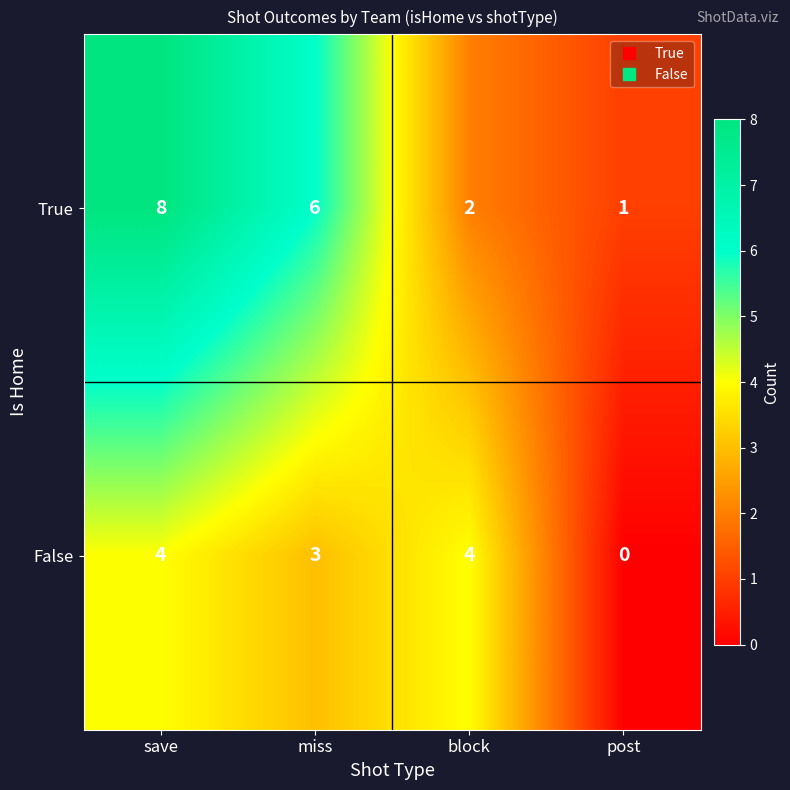

What is the difference between the maximum and minimum values in the False series?

4